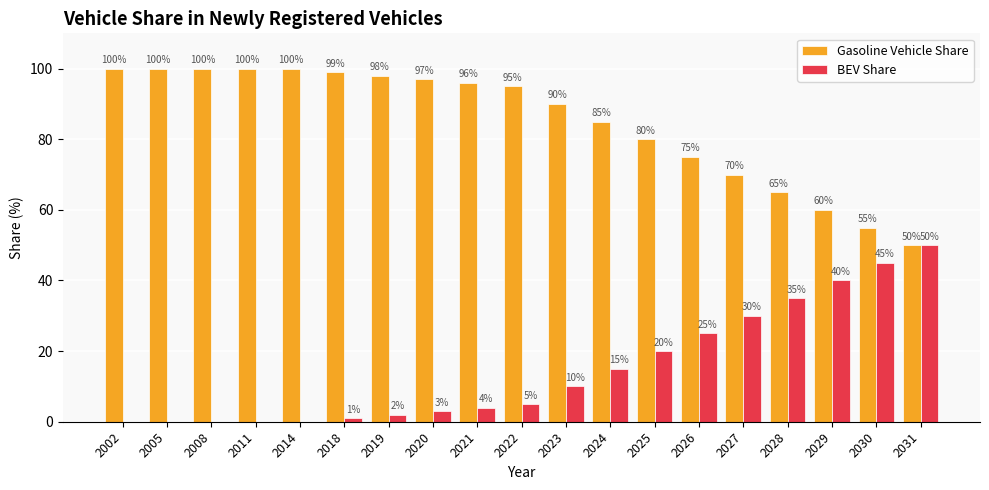

Is it true that BEV Share equals 31 at 2011?

False